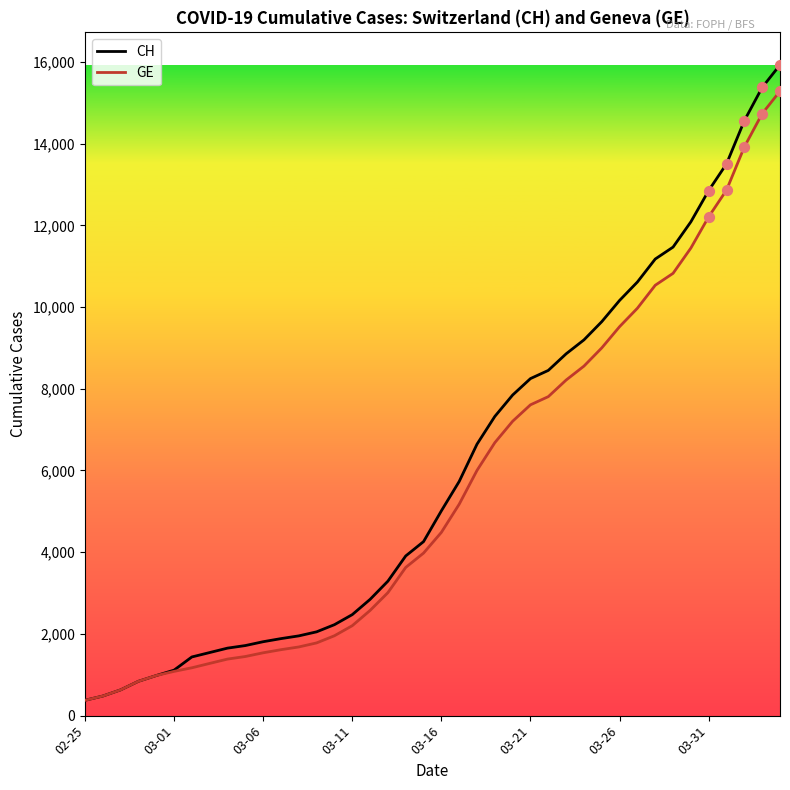

Which series has the largest range (max minus min)?

CH